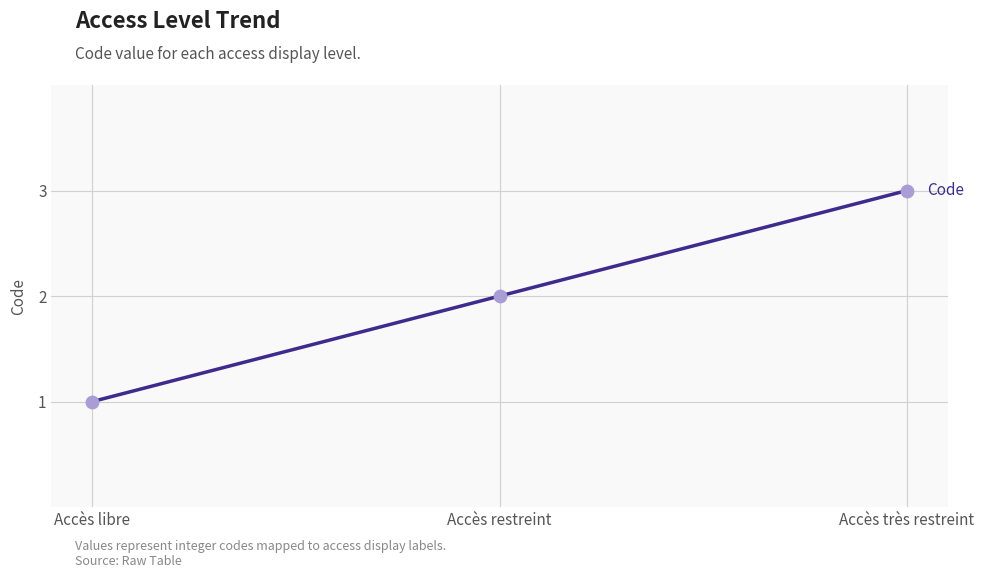

What is the change in value from Accès libre to Accès très restreint?

+2